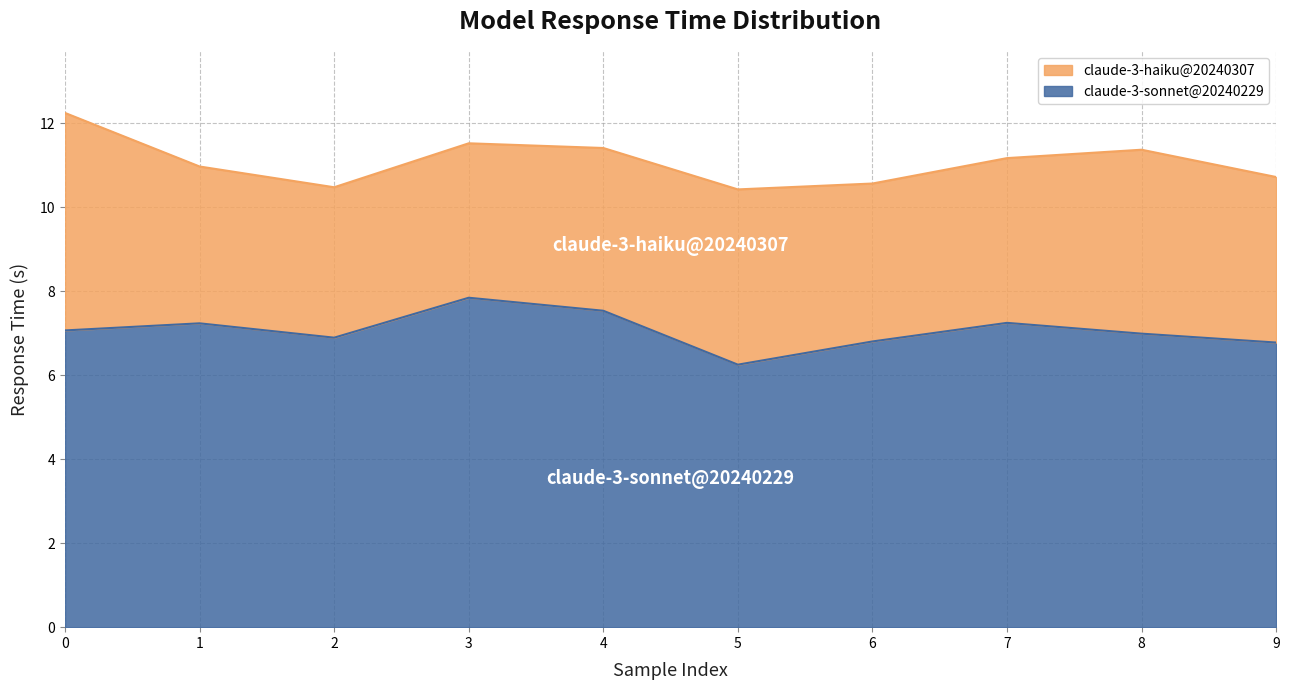

Between 2 and 9, which is larger?

2